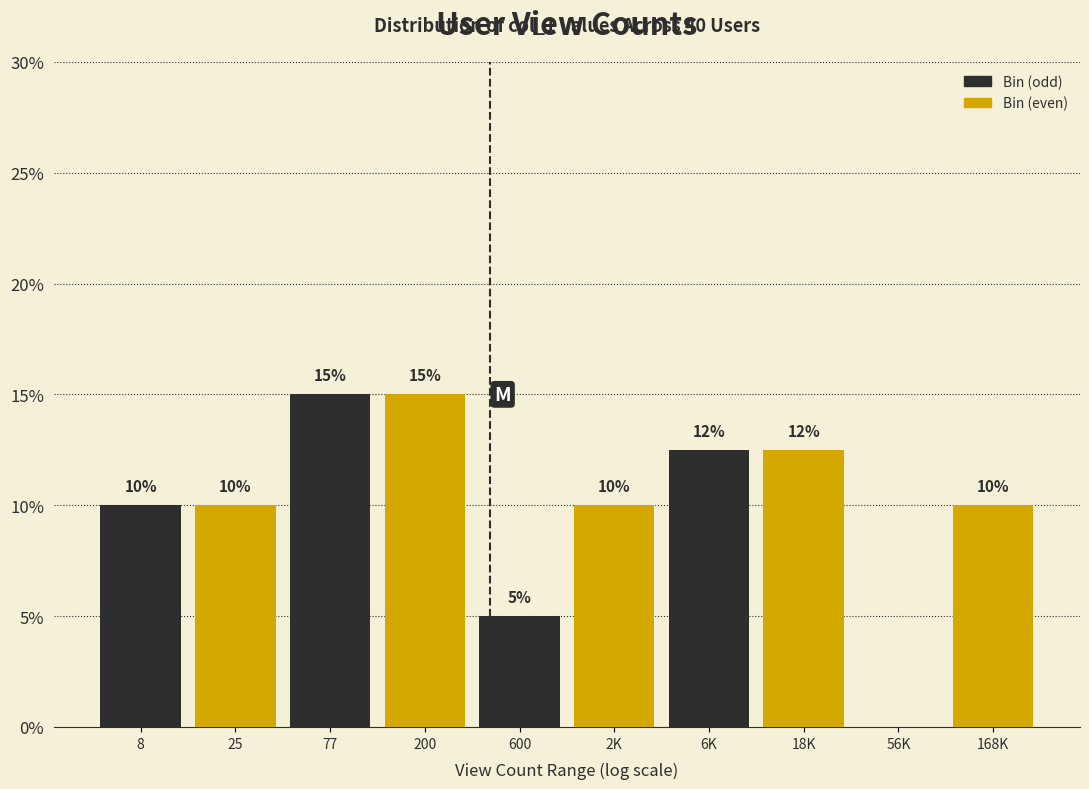

Between 2K and 200, which is larger?

200